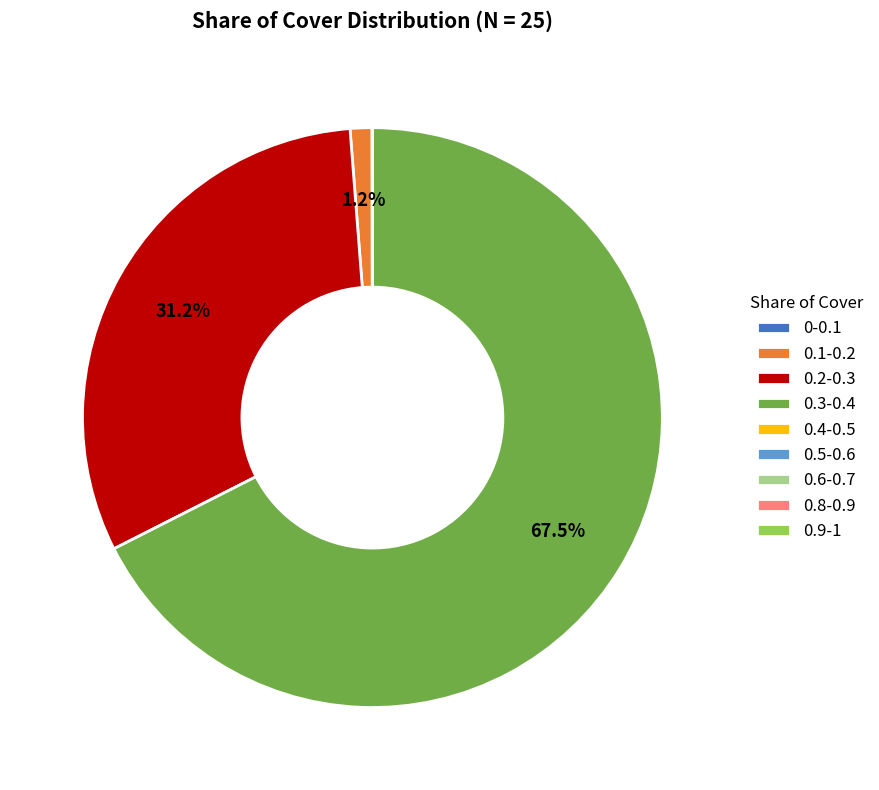

What is the ratio of the value at 0.3-0.4 to the value at 0.2-0.3?

2.2